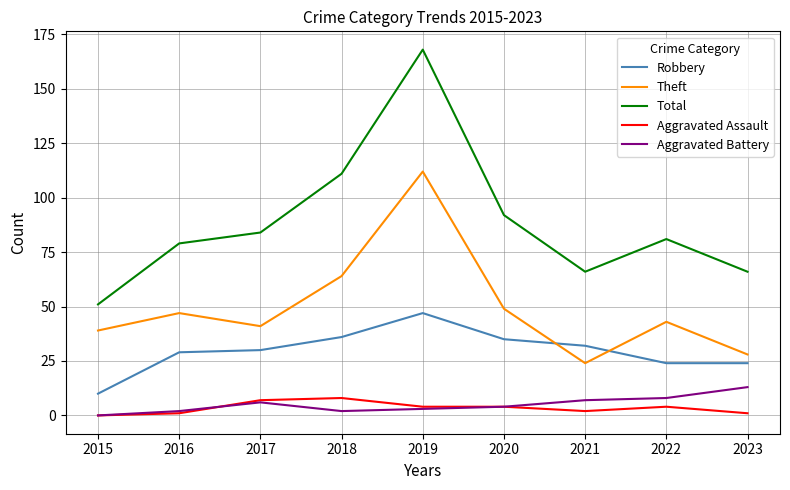

What is the difference between the highest and lowest values at 2023?

65